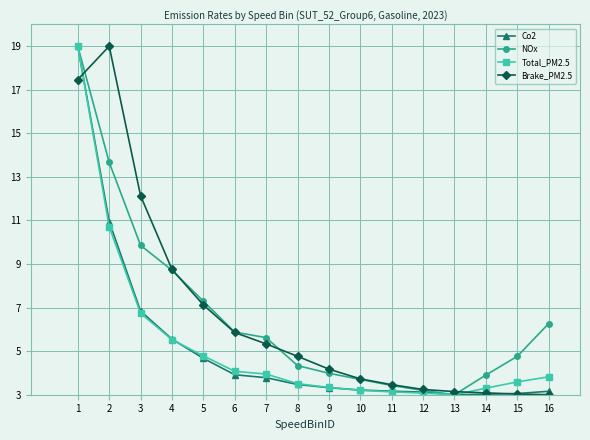

How many values in the NOx series are below 5?

8